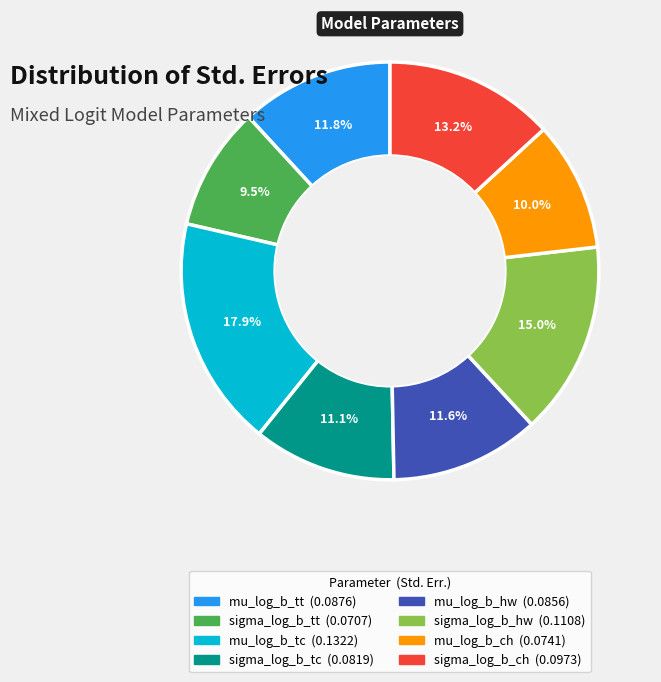

To the nearest percent, what is the average slice percentage?

12%